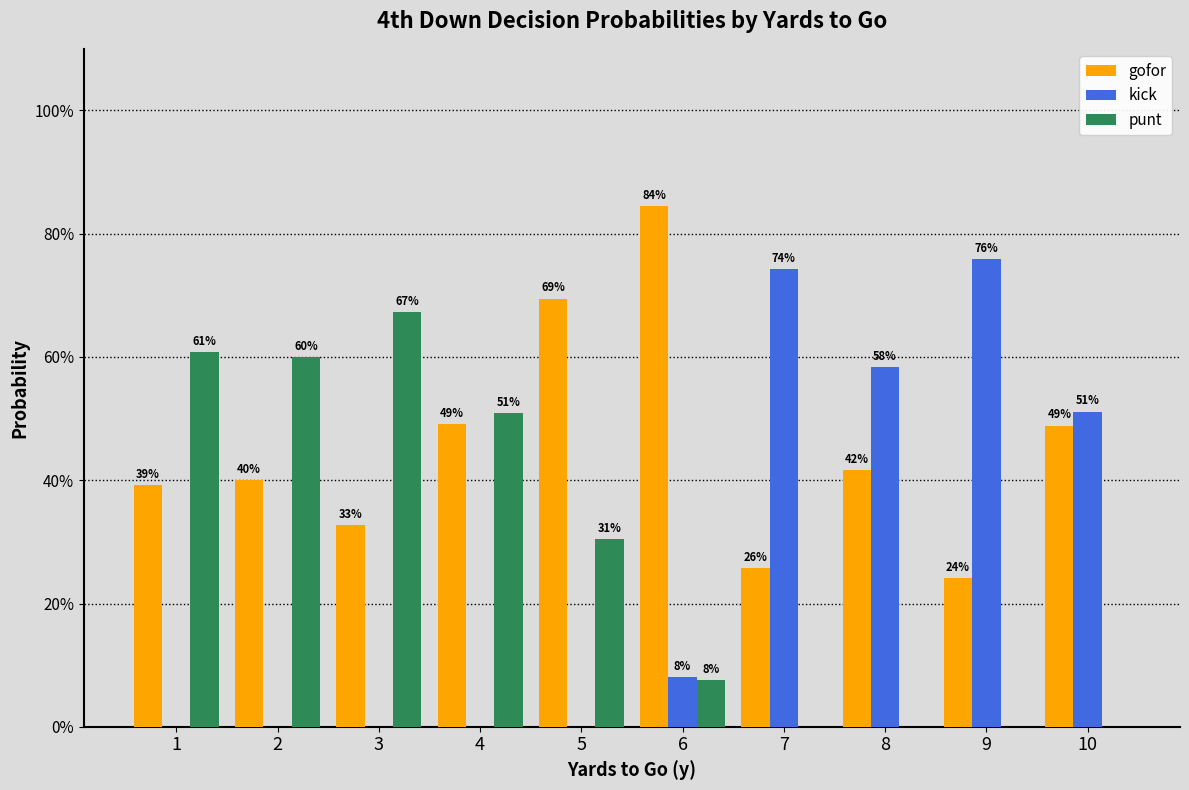

Reading left to right, extract all data points from this chart.

gofor: 0.4	0.4	0.3	0.5	0.7	0.8	0.3	0.4	0.2	0.5
kick: 0.0	0.0	0.0	0.0	0.0	0.1	0.7	0.6	0.8	0.5
punt: 0.6	0.6	0.7	0.5	0.3	0.1	0.0	0.0	0.0	0.0